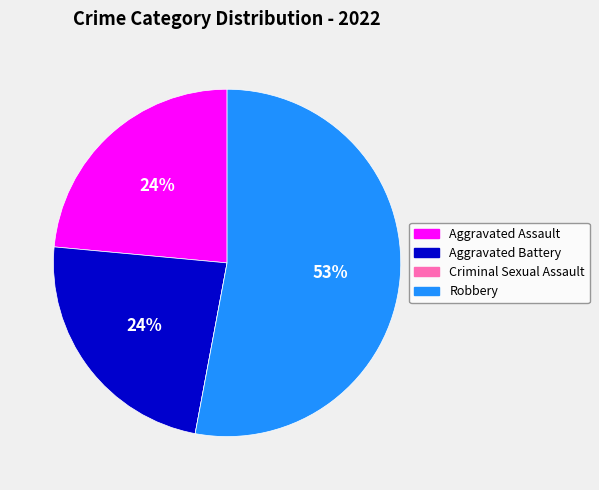

What is the largest slice in the pie chart?

Robbery